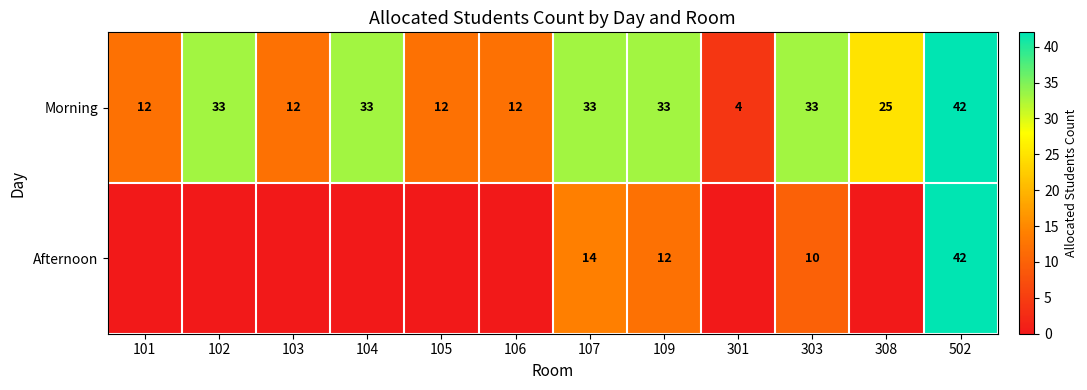

What is the average value of the Morning series?

24